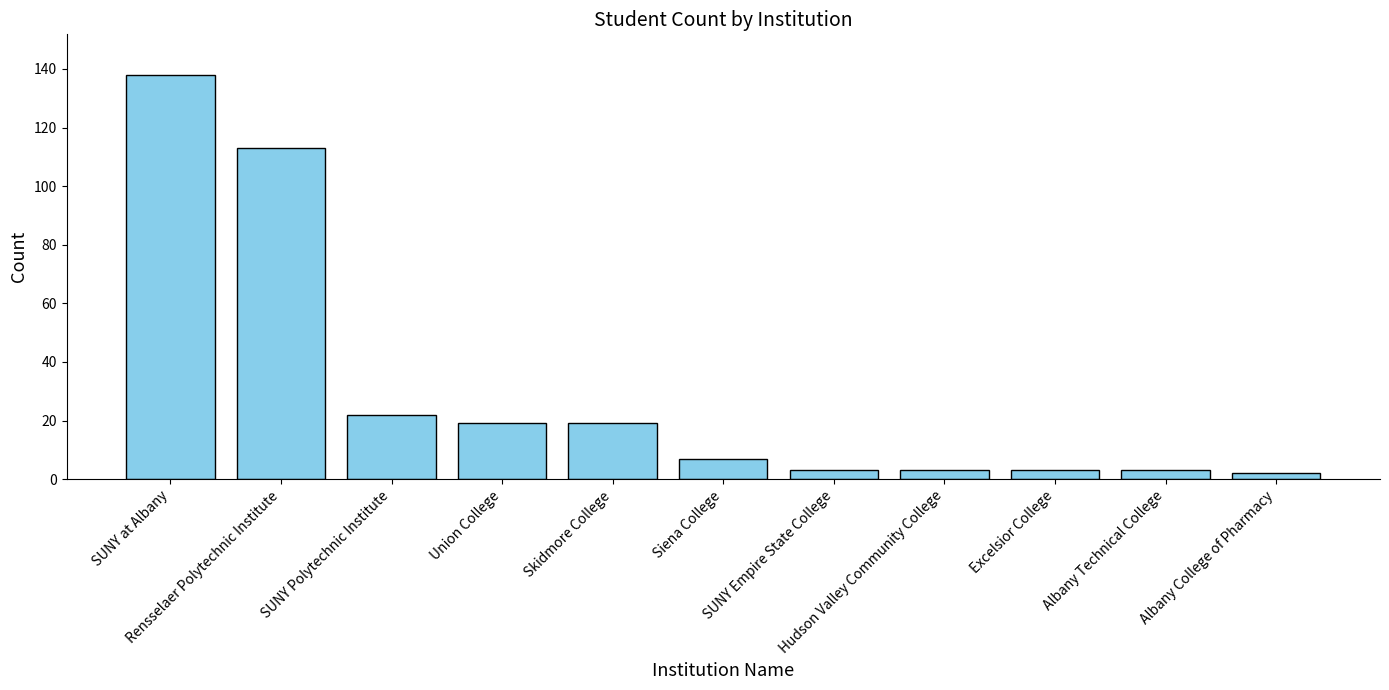

What is the difference between the maximum and minimum values?

136